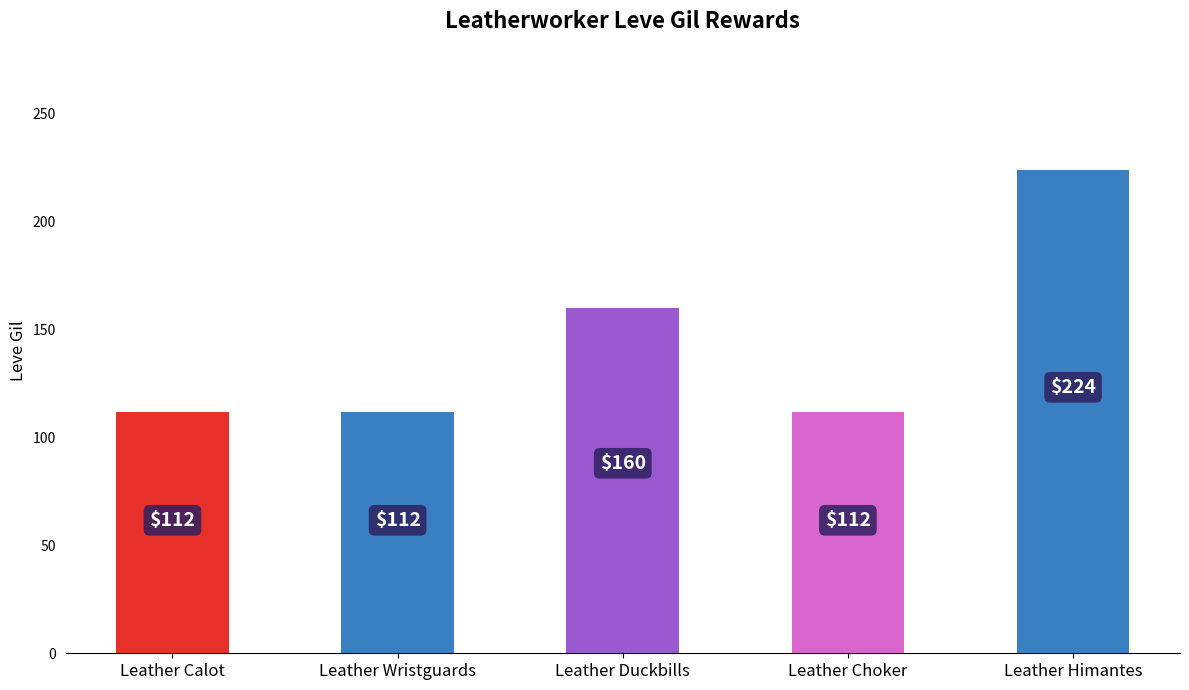

Approximately how many times larger is the value at Leather Himantes compared to Leather Wristguards?

2.0